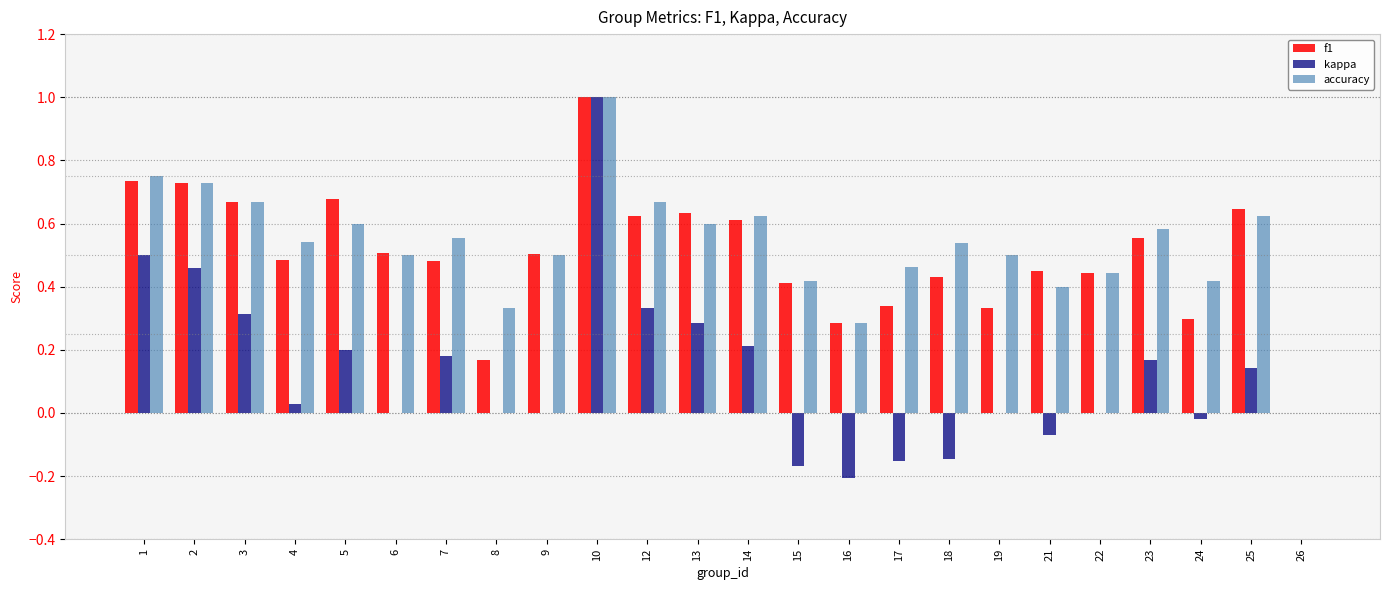

At which category does the chart reach its peak across all series?

10